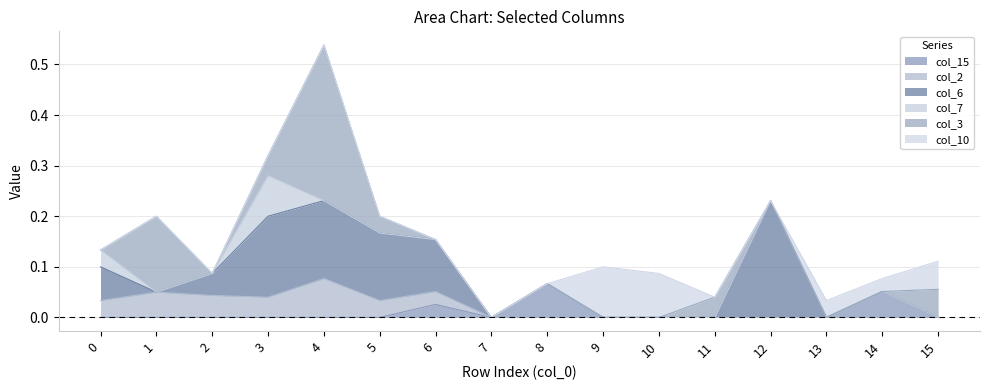

Reading right to left, extract all data points from this chart.

col_15: 15=0.0	14=0.1	13=0.0	12=0.0	11=0.0	10=0.0	9=0.0	8=0.1	7=0.0	6=0.0	5=0.0	4=0.0	3=0.0	2=0.0	1=0.0	0=0.0
col_2: 15=0.0	14=0.0	13=0.0	12=0.0	11=0.0	10=0.0	9=0.0	8=0.0	7=0.0	6=0.0	5=0.0	4=0.1	3=0.0	2=0.0	1=0.1	0=0.0
col_6: 15=0.0	14=0.0	13=0.0	12=0.2	11=0.0	10=0.0	9=0.0	8=0.0	7=0.0	6=0.1	5=0.1	4=0.2	3=0.2	2=0.0	1=0.0	0=0.1
col_7: 15=0.0	14=0.0	13=0.0	12=0.0	11=0.0	10=0.0	9=0.0	8=0.0	7=0.0	6=0.0	5=0.0	4=0.0	3=0.1	2=0.0	1=0.0	0=0.0
col_3: 15=0.1	14=0.0	13=0.0	12=0.0	11=0.0	10=0.0	9=0.0	8=0.0	7=0.0	6=0.0	5=0.0	4=0.3	3=0.0	2=0.0	1=0.1	0=0.0
col_10: 15=0.1	14=0.0	13=0.0	12=0.0	11=0.0	10=0.1	9=0.1	8=0.0	7=0.0	6=0.0	5=0.0	4=0.0	3=0.0	2=0.0	1=0.0	0=0.0